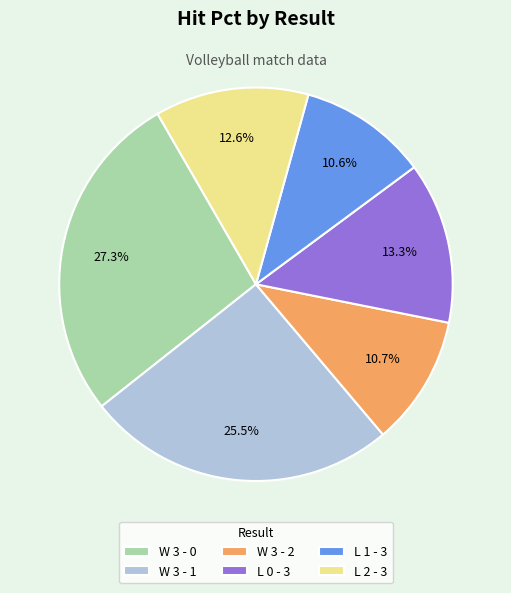

To the nearest percent, what is the difference between the largest and smallest slice percentages?

17%